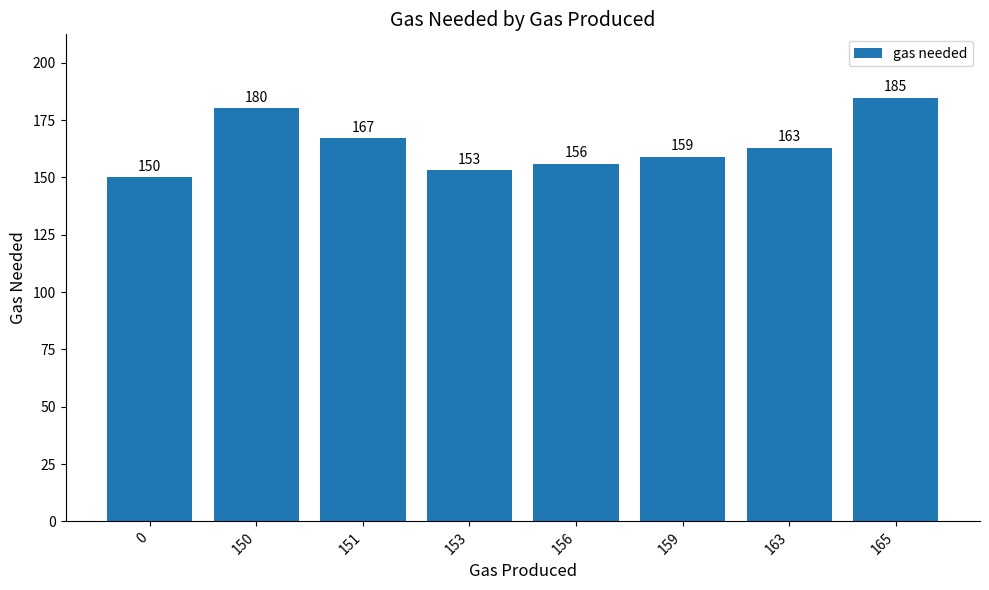

What is the change in value from 151 to 153?

-14.0